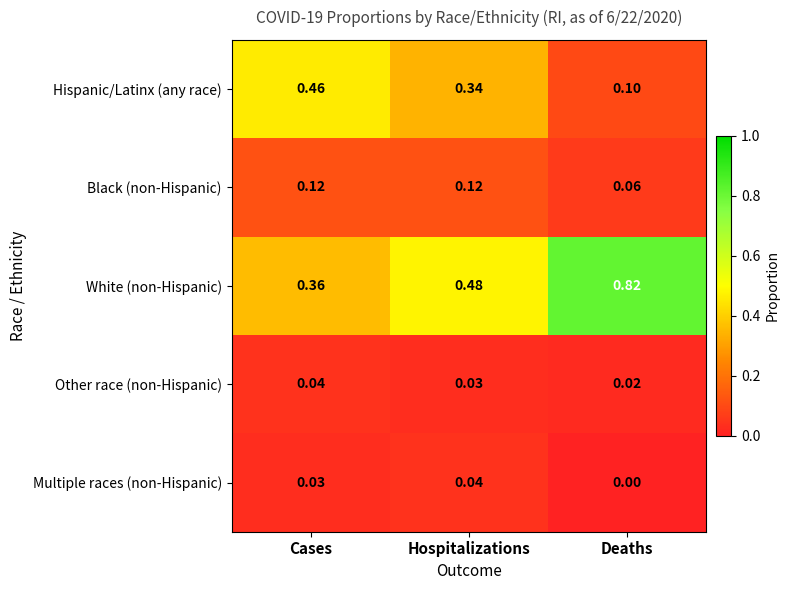

At which label is Multiple races (non-Hispanic) closest to 0?

Deaths